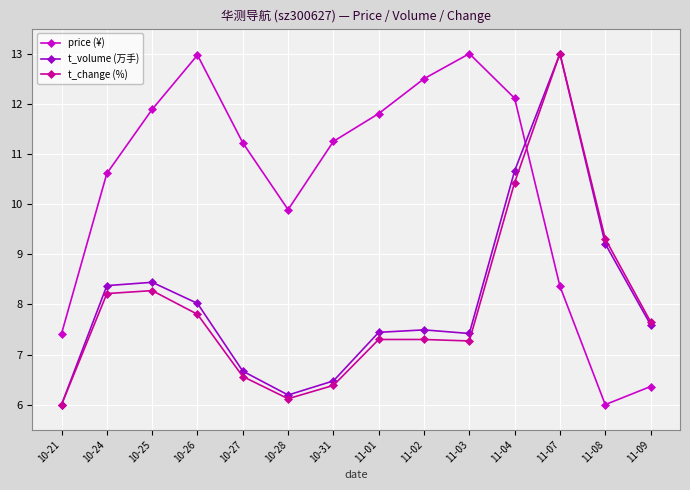

Is it true that t_change (%) equals 7.7 at 11-09?

True